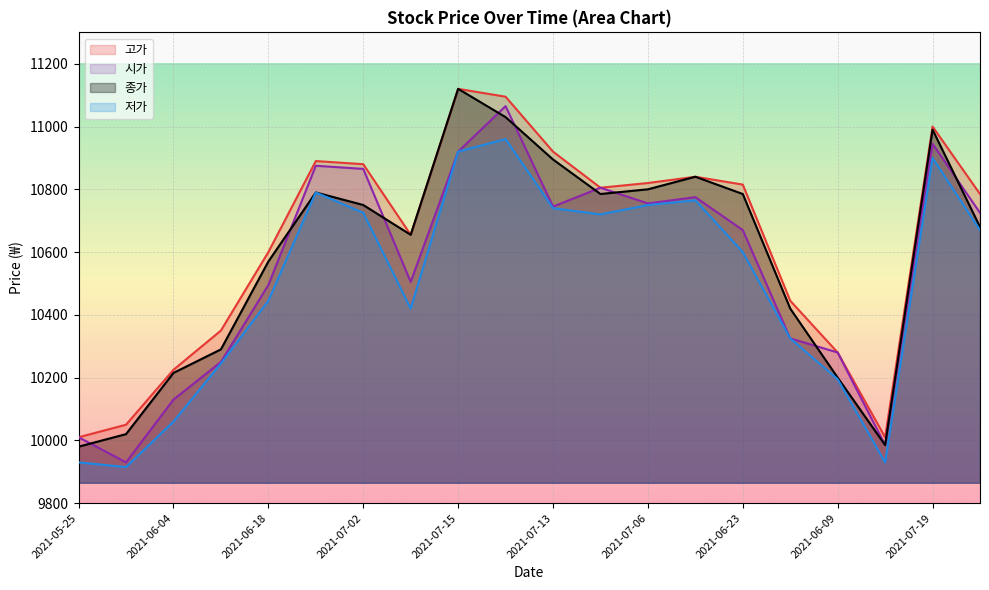

Which series has the widest spread of values?

종가